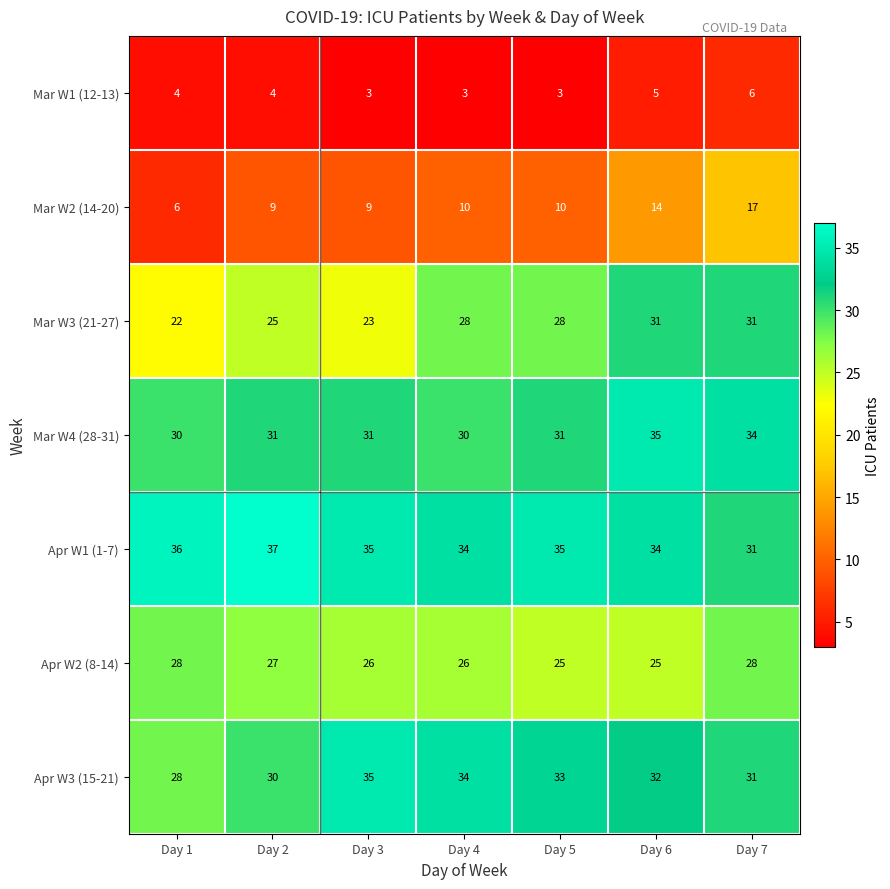

What is the difference between the highest and lowest values at Day 4?

31